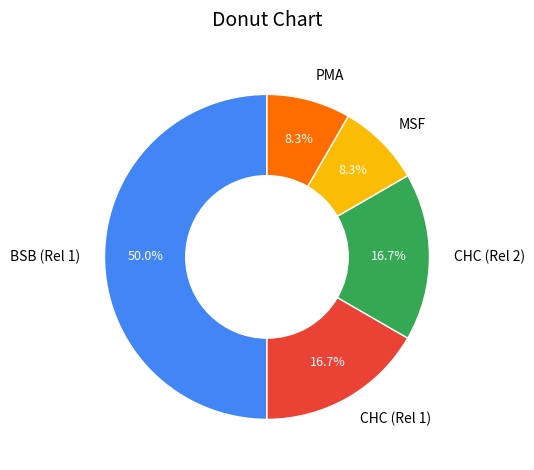

To the nearest percent, what is the average slice percentage?

20%